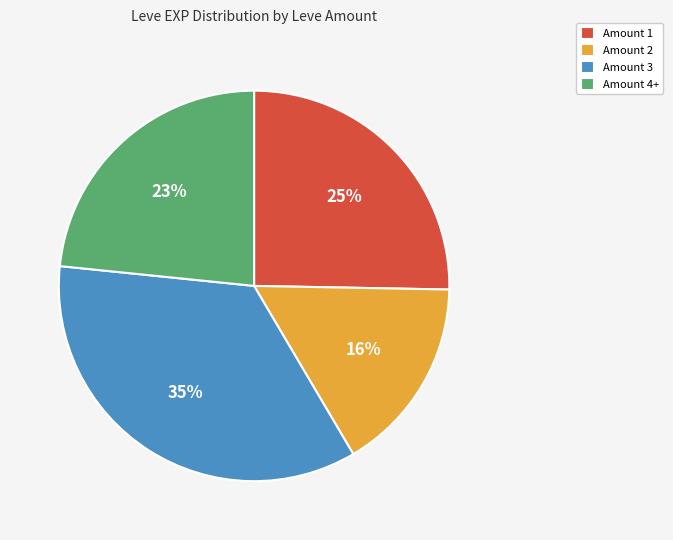

Which slice is the largest?

Amount 3